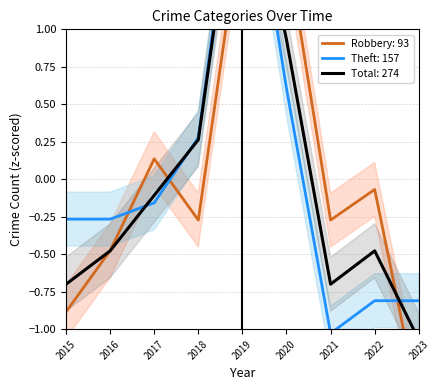

What is the total value across all series at 2021?

-2.0